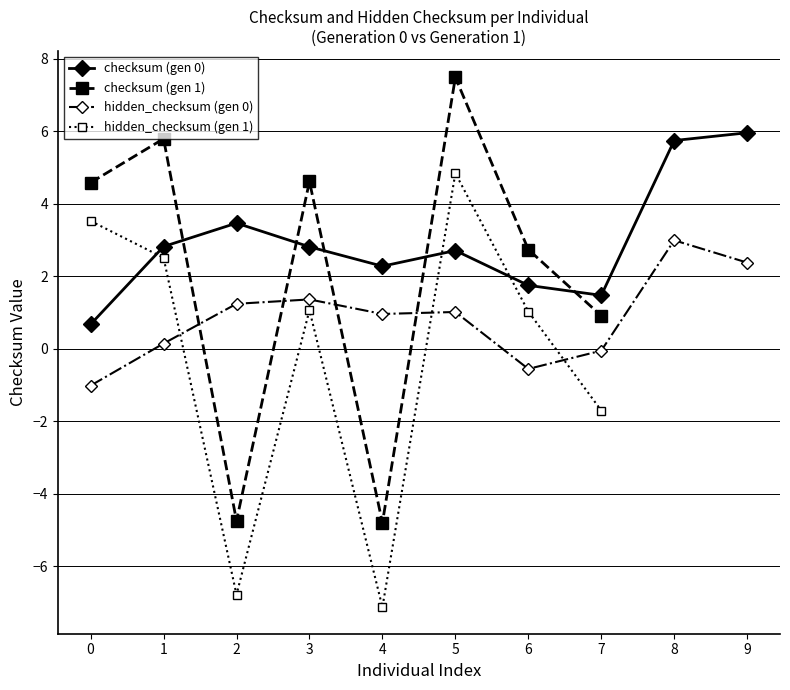

Is the value of checksum (gen 0) at 2 greater than the value of hidden_checksum (gen 0) at 3?

Yes